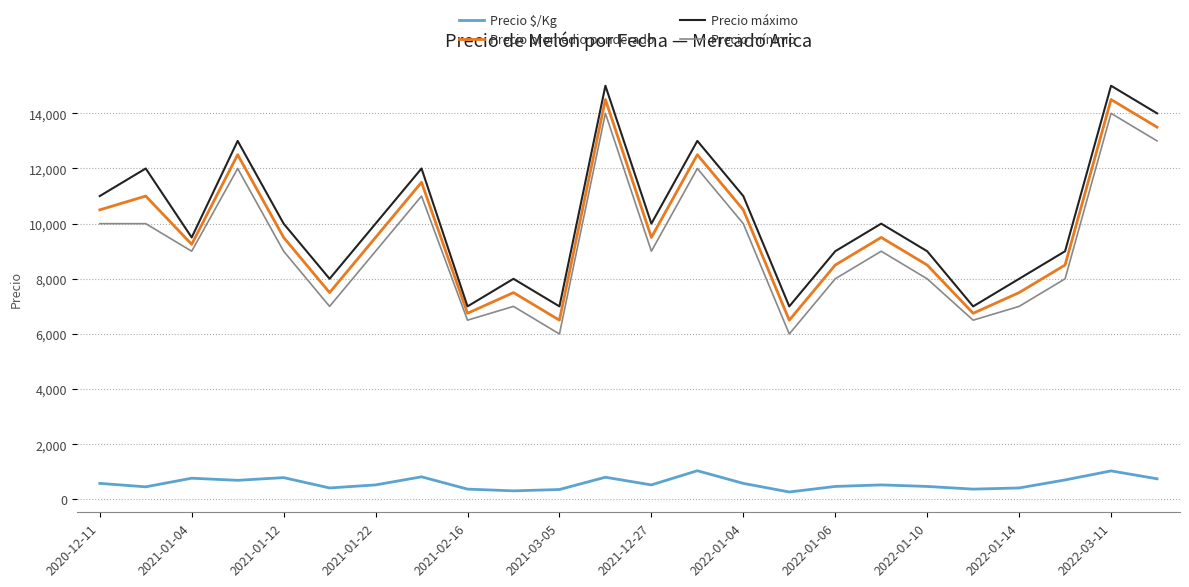

What is the maximum value shown in the chart?

15000